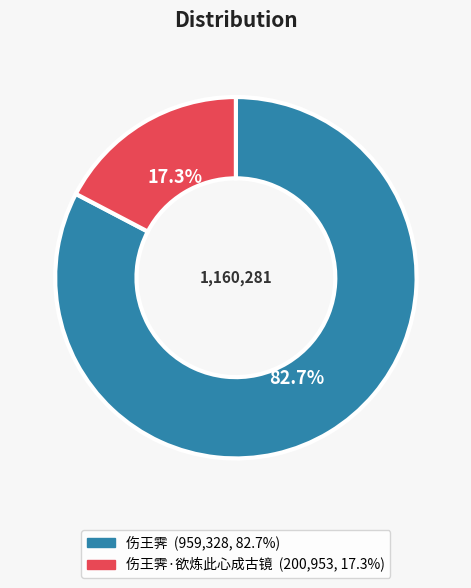

Is there a majority slice in this chart?

Yes